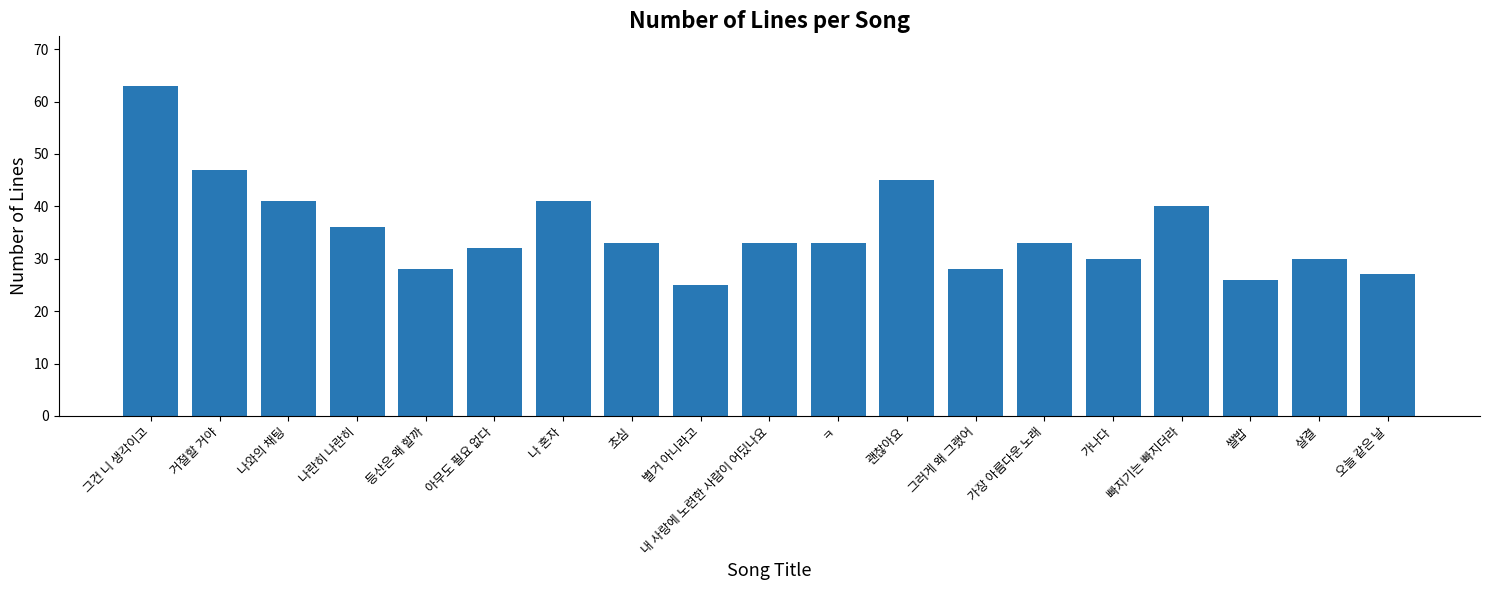

What value does the data have at 내 사랑에 노련한 사람이 어딨나요?

33